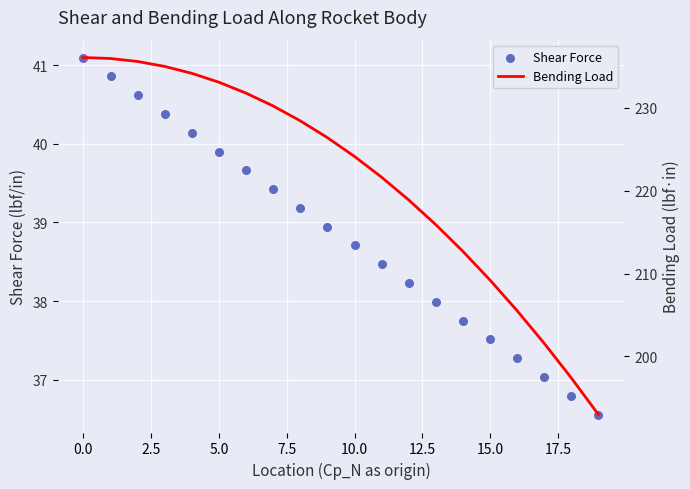

Which series contains the highest Y value?

Bending Load